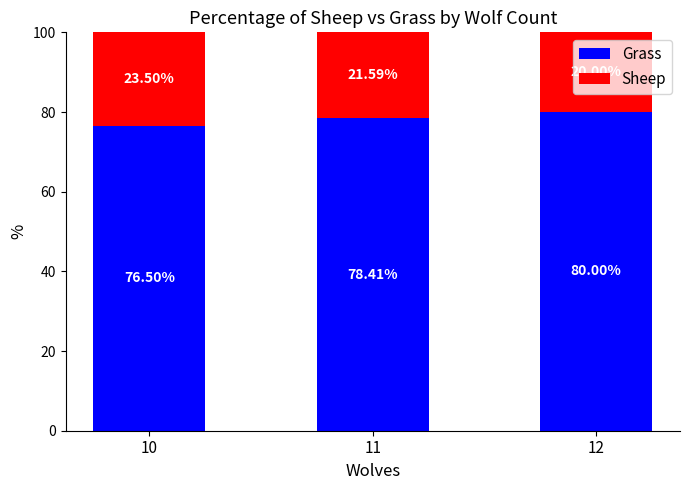

What is the total value across all series at 12?

100.0